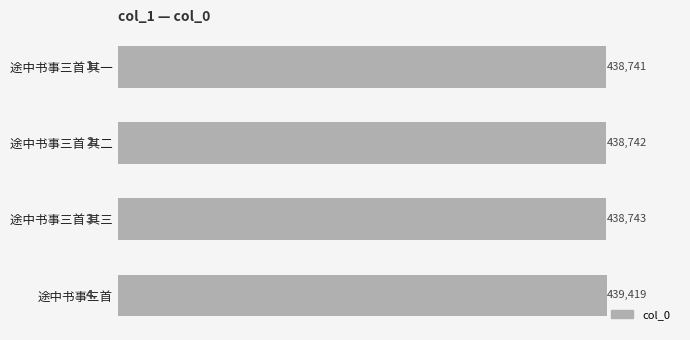

What is the label of the 3rd bar from the top?

途中书事三首 其三